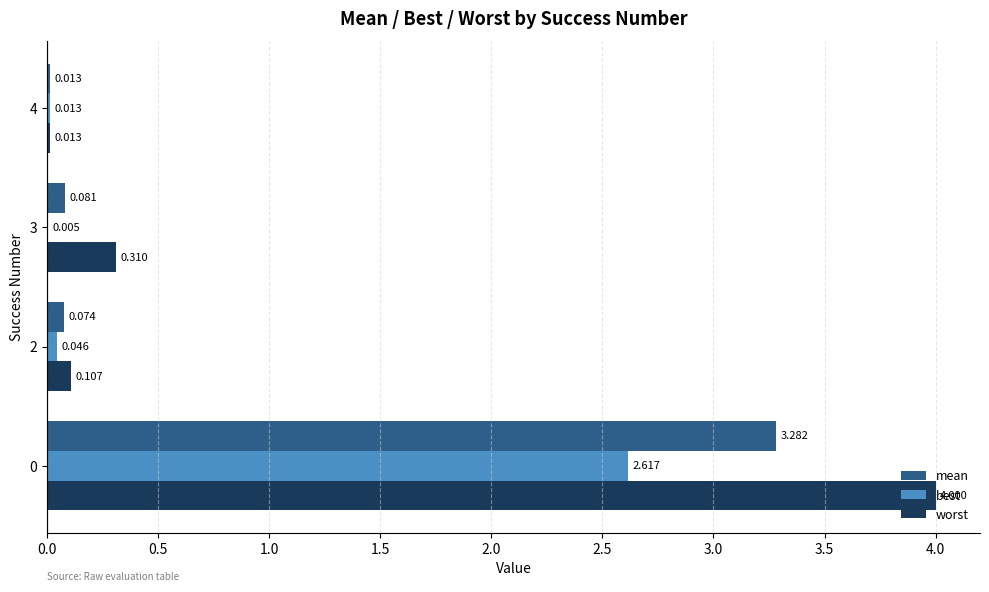

What is the sum of all worst values?

4.4